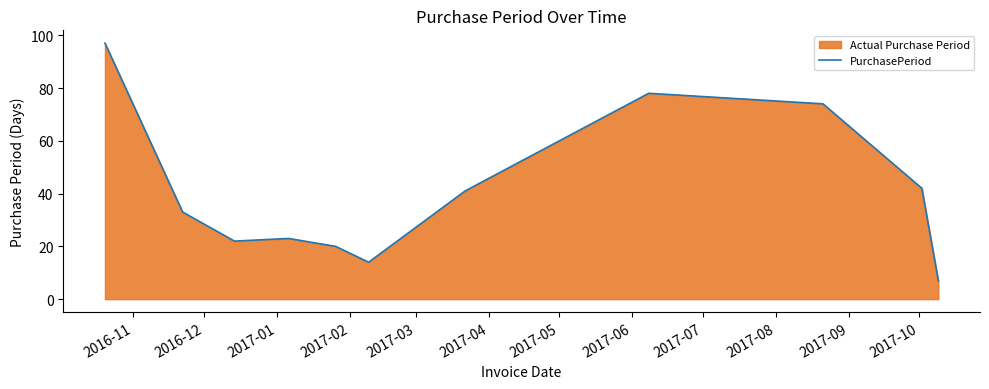

What is the maximum value shown in the chart?

97